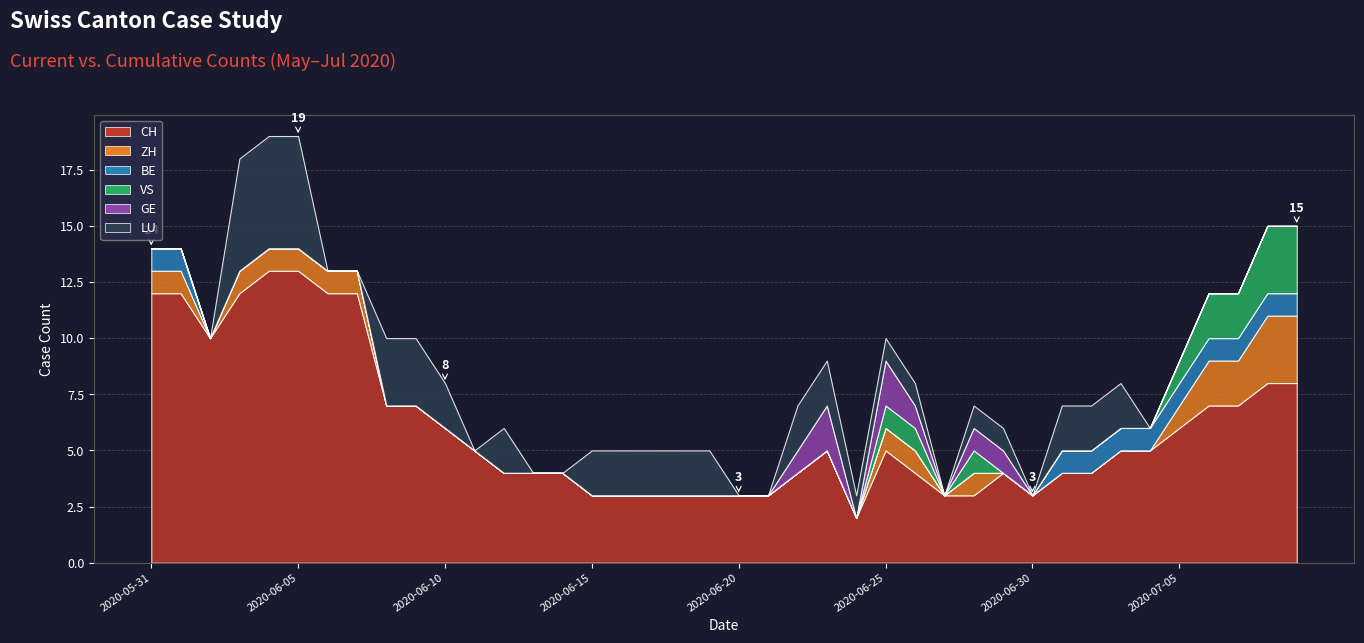

Reading left to right, extract all data points from this chart.

CH: 12	12	10	12	13	13	12	12	7	7	6	5	4	4	4	3	3	3	3	3	3	3	4	5	2	5	4	3	3	4	3	4	4	5	5	6	7	7	8	8
ZH: 1	1	0	1	1	1	1	1	0	0	0	0	0	0	0	0	0	0	0	0	0	0	0	0	0	1	1	0	1	0	0	0	0	0	0	1	2	2	3	3
BE: 1	1	0	0	0	0	0	0	0	0	0	0	0	0	0	0	0	0	0	0	0	0	0	0	0	0	0	0	0	0	0	1	1	1	1	1	1	1	1	1
VS: 0	0	0	0	0	0	0	0	0	0	0	0	0	0	0	0	0	0	0	0	0	0	0	0	0	1	1	0	1	0	0	0	0	0	0	1	2	2	3	3
GE: 0	0	0	0	0	0	0	0	0	0	0	0	0	0	0	0	0	0	0	0	0	0	1	2	0	2	1	0	1	1	0	0	0	0	0	0	0	0	0	0
LU: 0	0	0	5	5	5	0	0	3	3	2	0	2	0	0	2	2	2	2	2	0	0	2	2	1	1	1	0	1	1	0	2	2	2	0	0	0	0	0	0